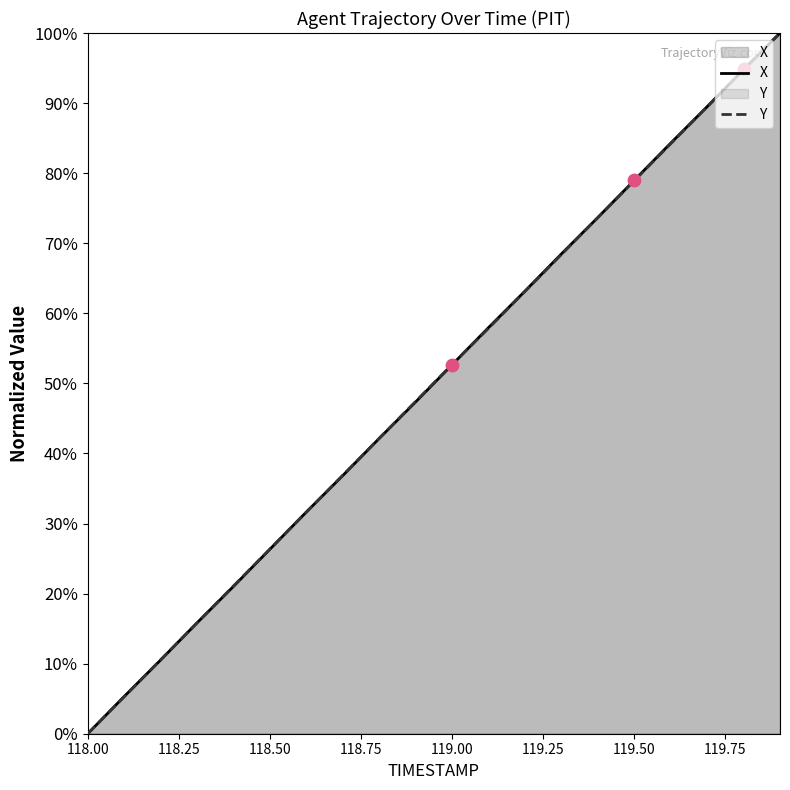

At which category is the sum across all series the highest?

119.9